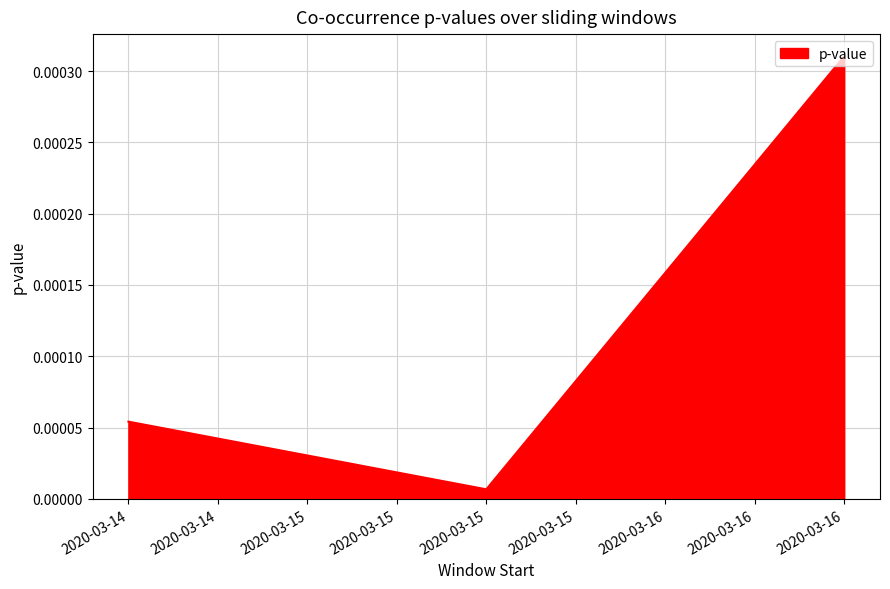

Which category has the highest value across all series?

2020-03-16